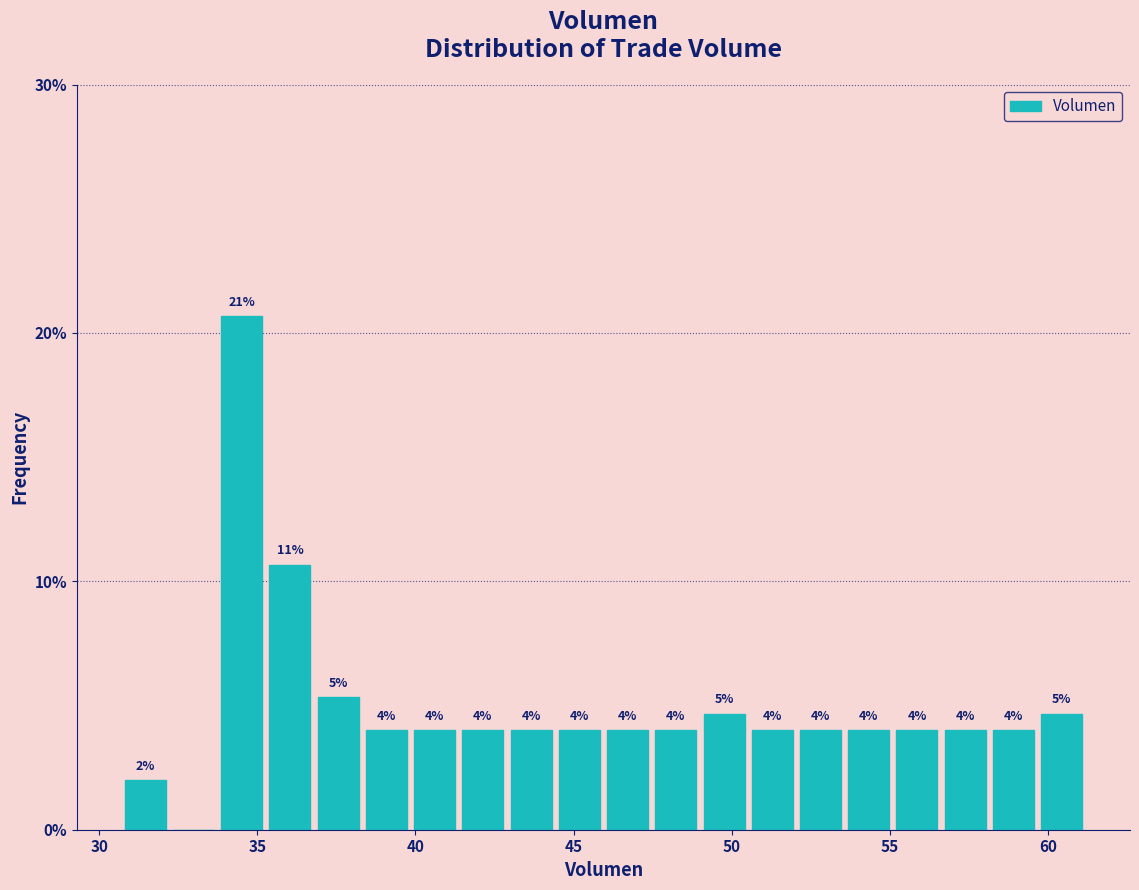

Around what value on the x-axis is the tallest bar? Give the approximate position of its centre, as read against the axis.

34.5